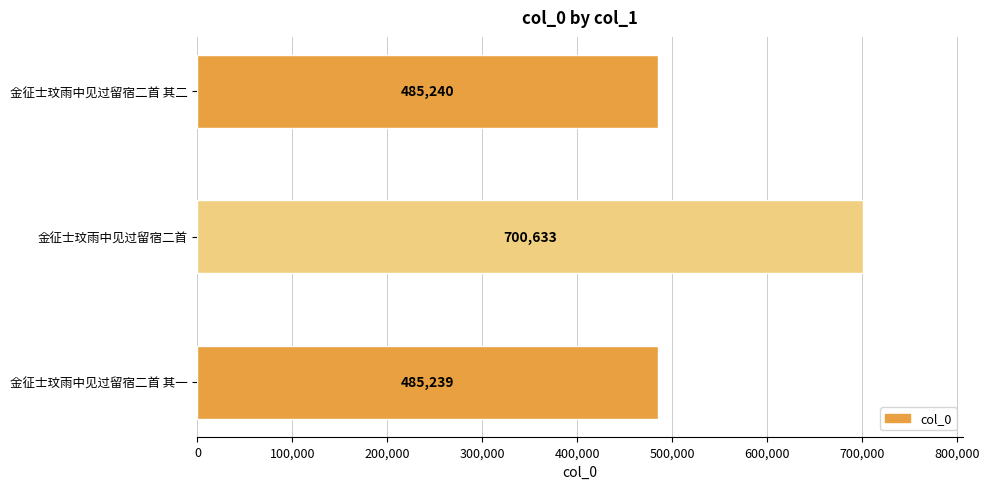

Rank the categories by value from lowest to highest.

金征士玟雨中见过留宿二首 其一, 金征士玟雨中见过留宿二首 其二, 金征士玟雨中见过留宿二首